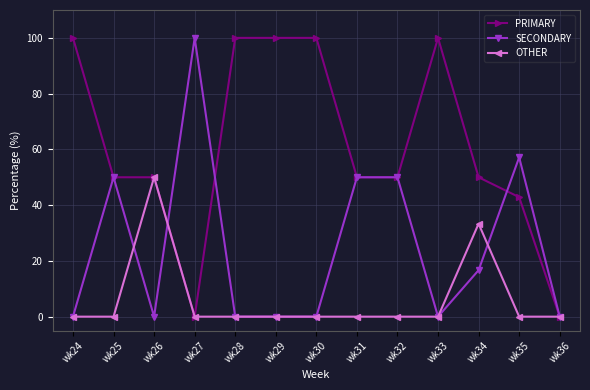

What is the value of the SECONDARY point at the 2nd from the left?

50.0